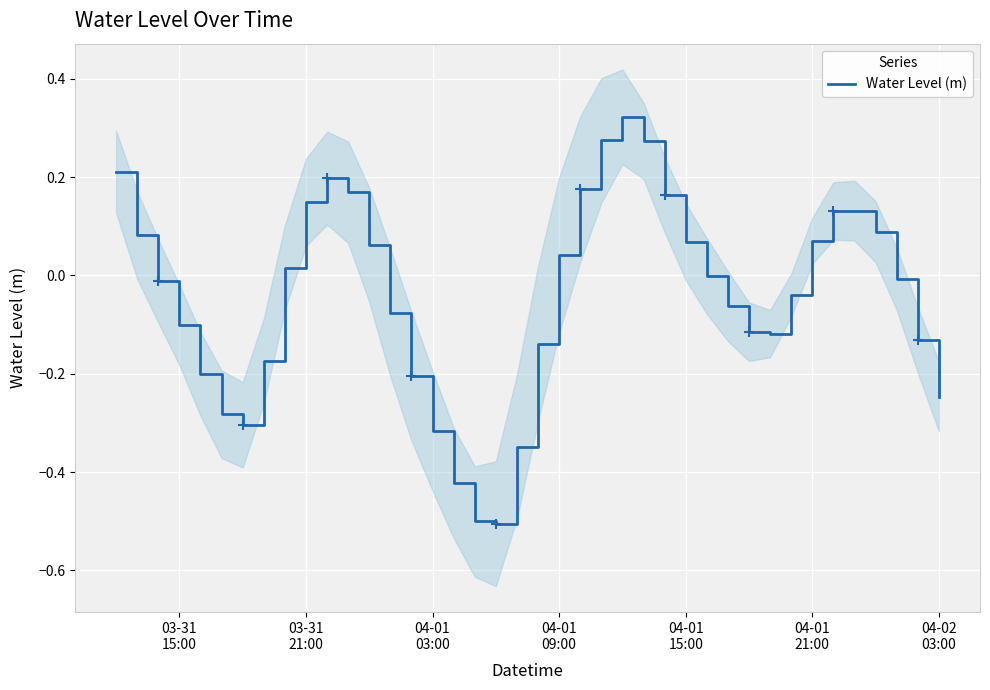

The chart shows a value of -0.0 at 04-01
03:00. True or false?

False